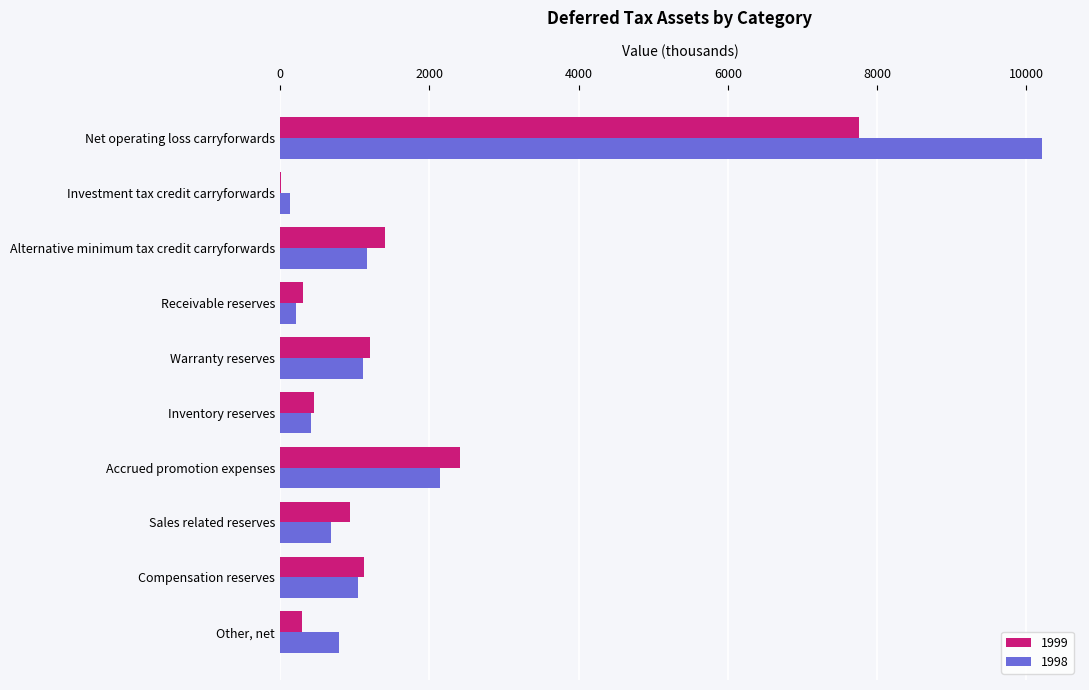

Is it true that 1998 equals 1108 at Warranty reserves?

True